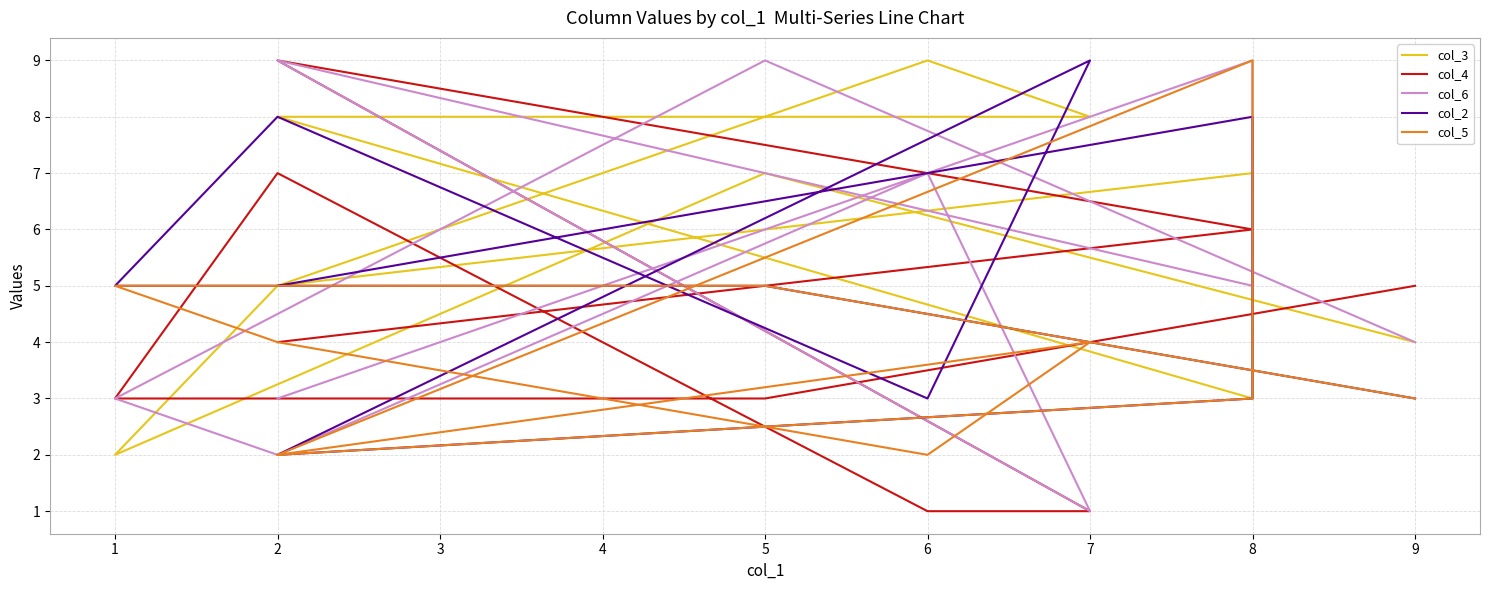

Reading left to right, what are all the values shown in this chart?

col_3: 5	7	3	8	8	9	5	2	7	4
col_4: 4	6	6	9	1	1	7	3	3	5
col_6: 3	9	5	9	1	7	2	3	9	4
col_2: 5	8	3	2	9	3	8	5	5	3
col_5: 2	3	9	2	4	2	4	5	5	3